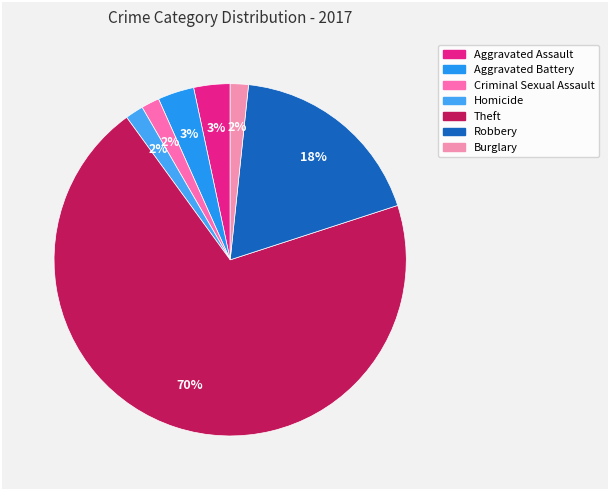

Which category has the biggest portion of the pie?

Theft